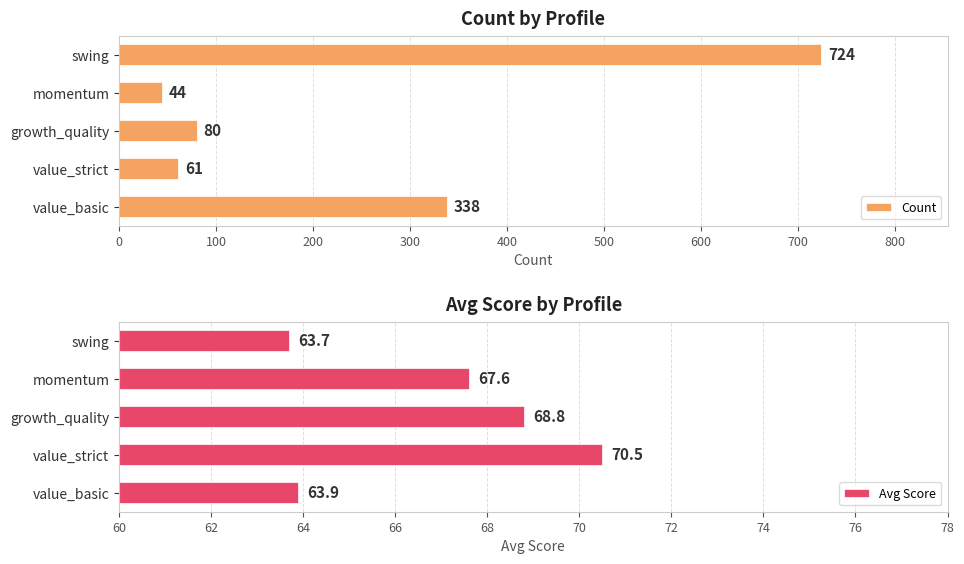

Rank the categories by Avg Score value from highest to lowest.

value_strict, growth_quality, momentum, value_basic, swing